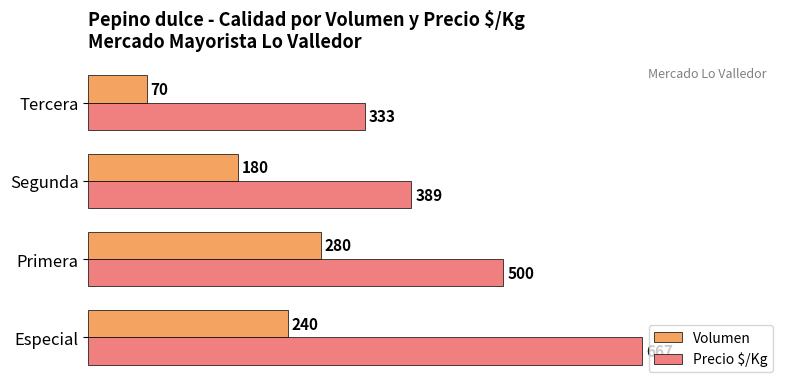

Is the value of Precio $/Kg at Primera greater than the value of Volumen at Especial?

Yes